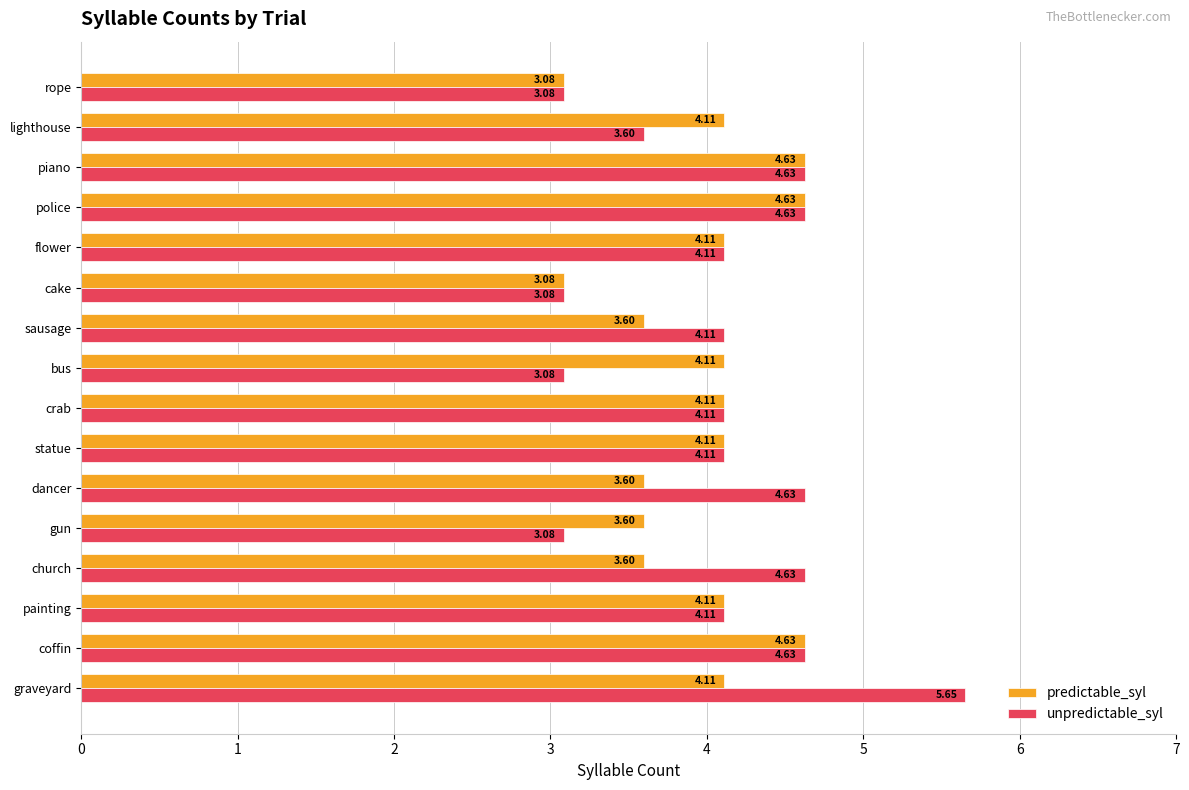

At which category does the chart reach its peak across all series?

graveyard